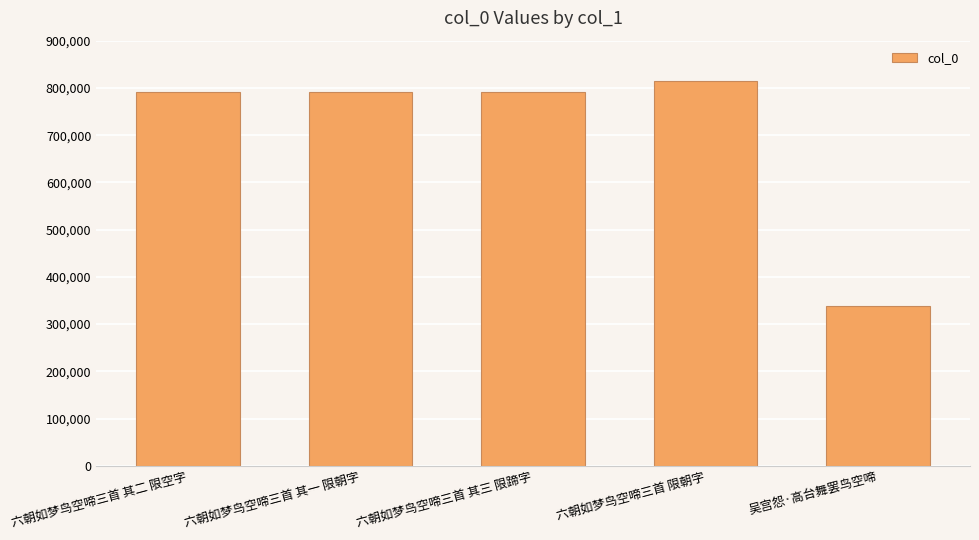

What is the maximum value shown in the chart?

815549